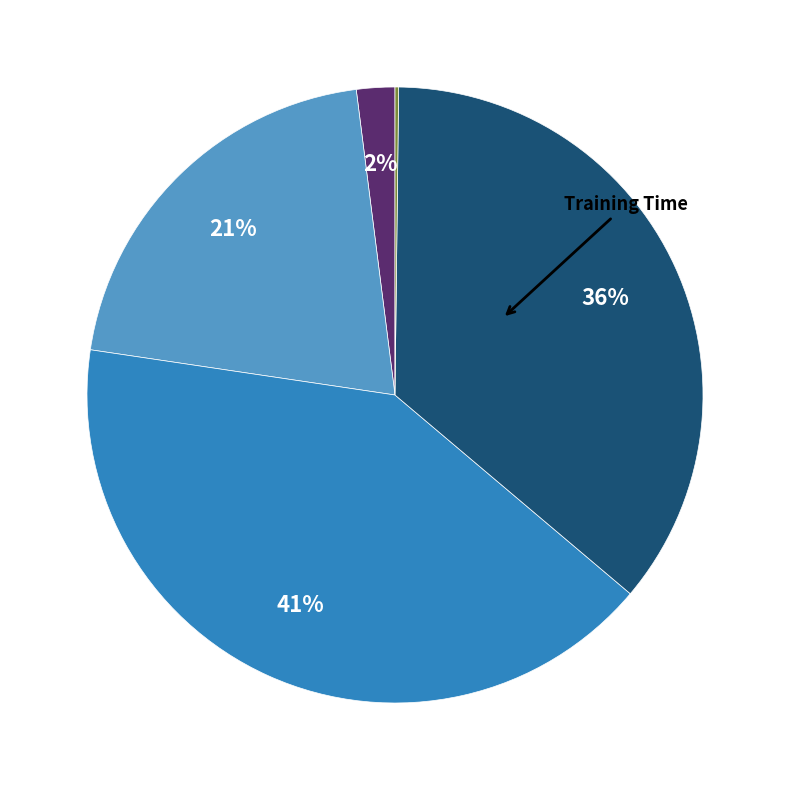

Is there any slice that represents more than half of the pie?

No